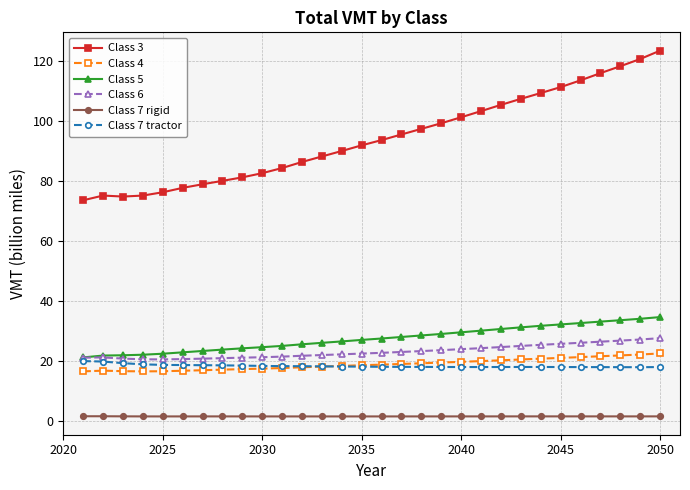

True or false: Class 6 and Class 7 rigid intersect in this chart.

False